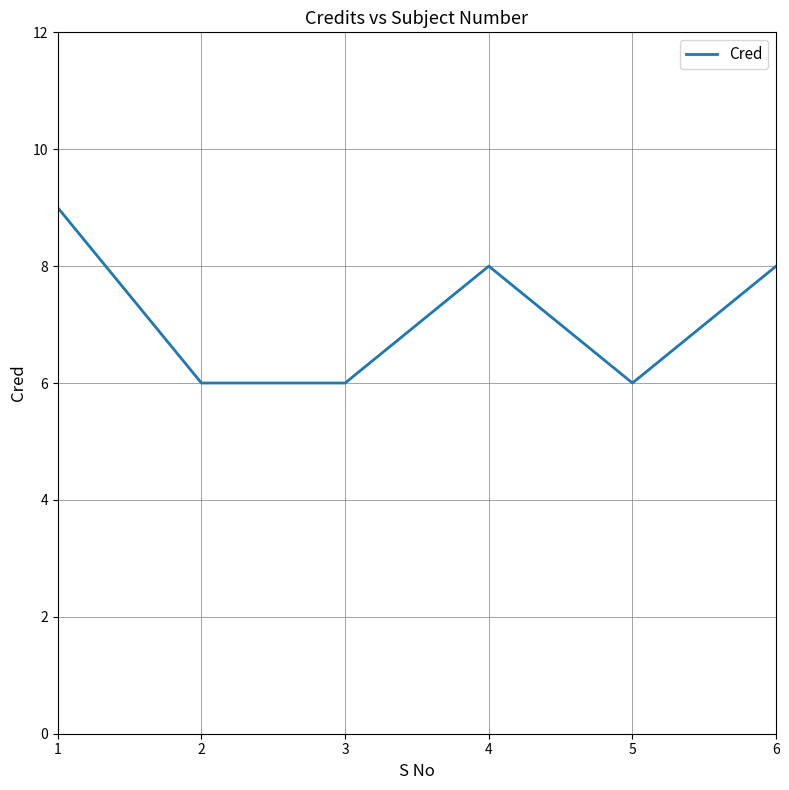

What is the difference between the values at 3 and 6?

2